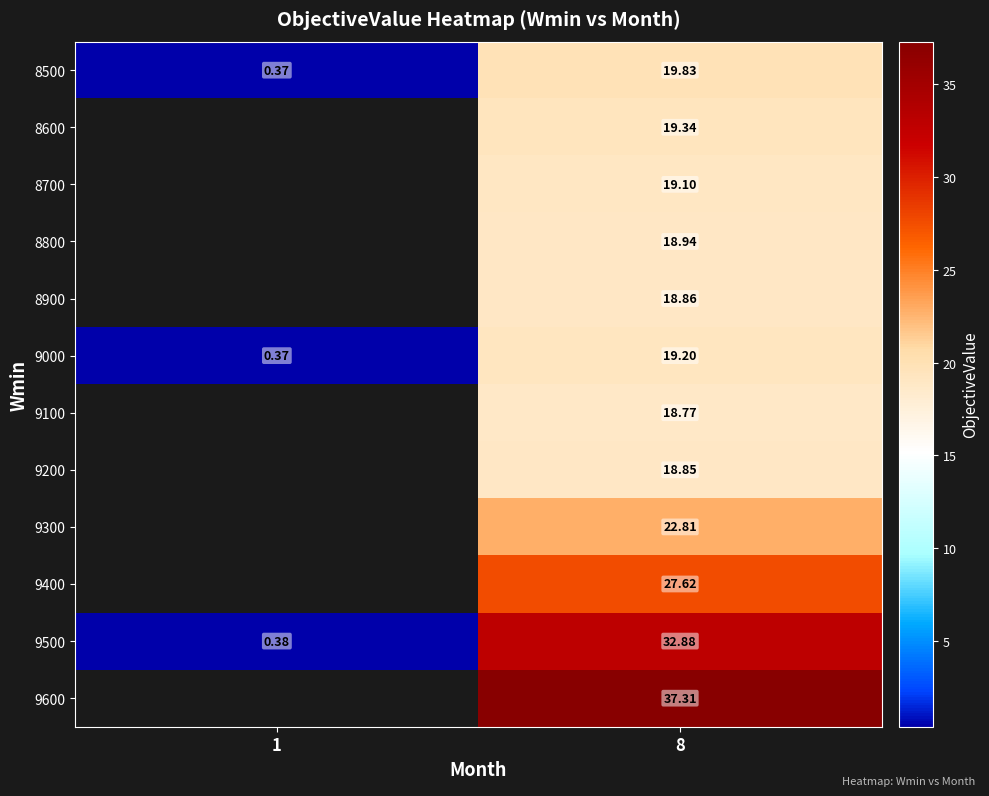

What is the greatest value displayed?

37.3